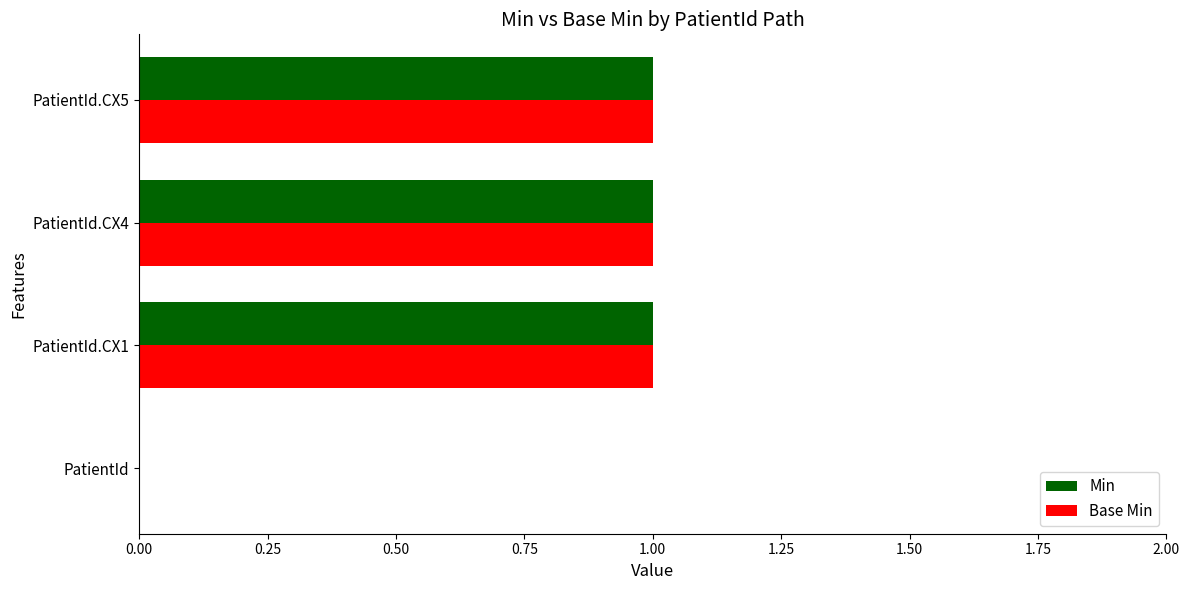

What are all the series names shown in the legend?

Min, Base Min